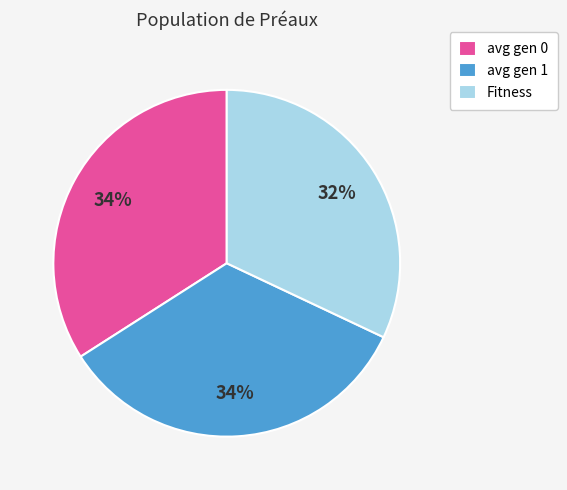

Count the number of slices in the pie.

3